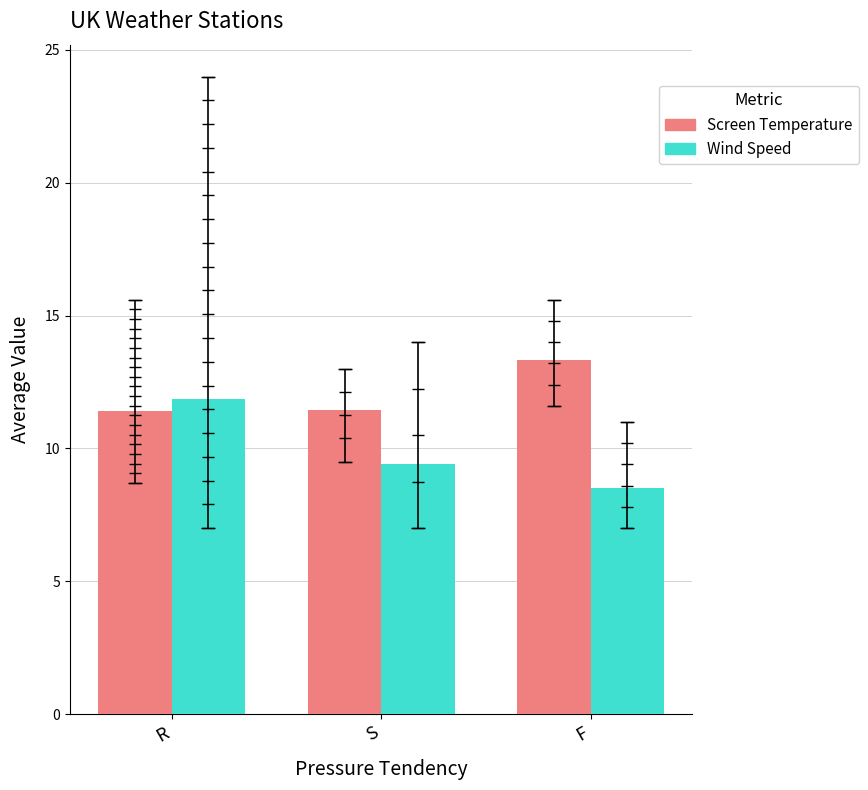

At F, list the series in order from smallest to largest.

Wind Speed, Screen Temperature